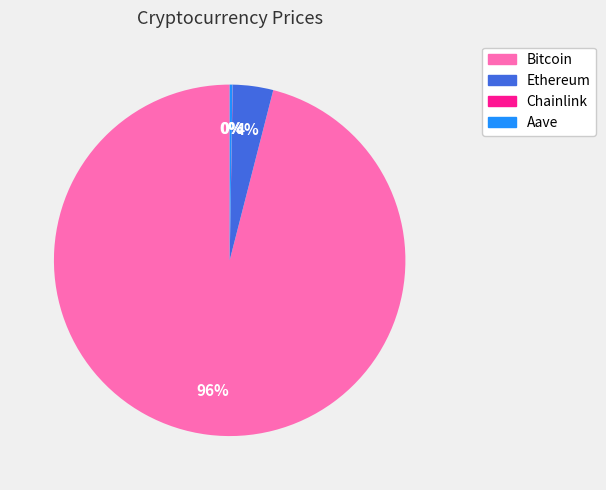

Which category has the biggest portion of the pie?

Bitcoin